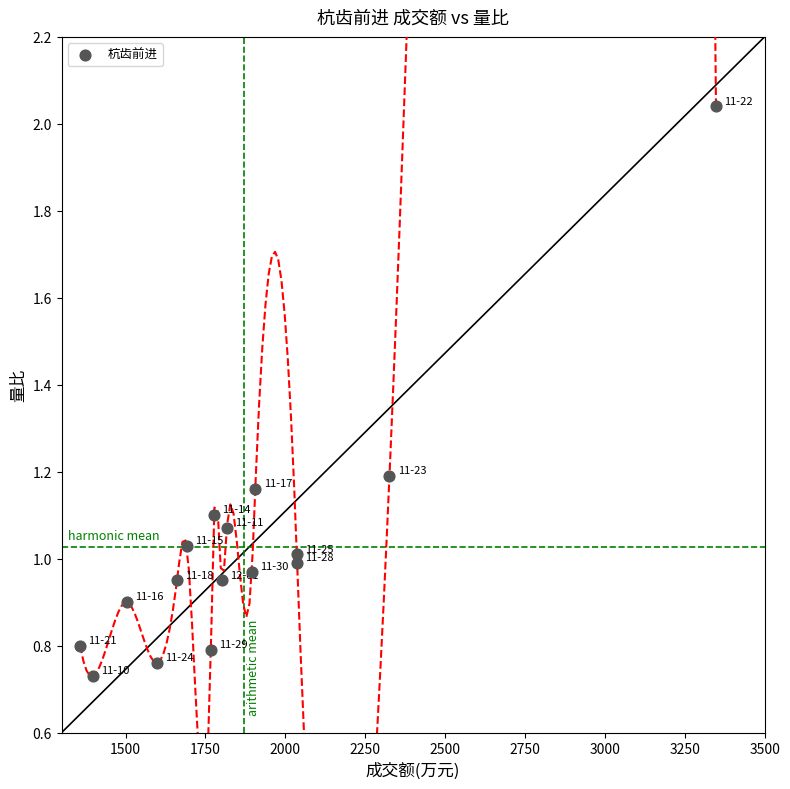

What is the range of Y values (max minus min)?

1.3